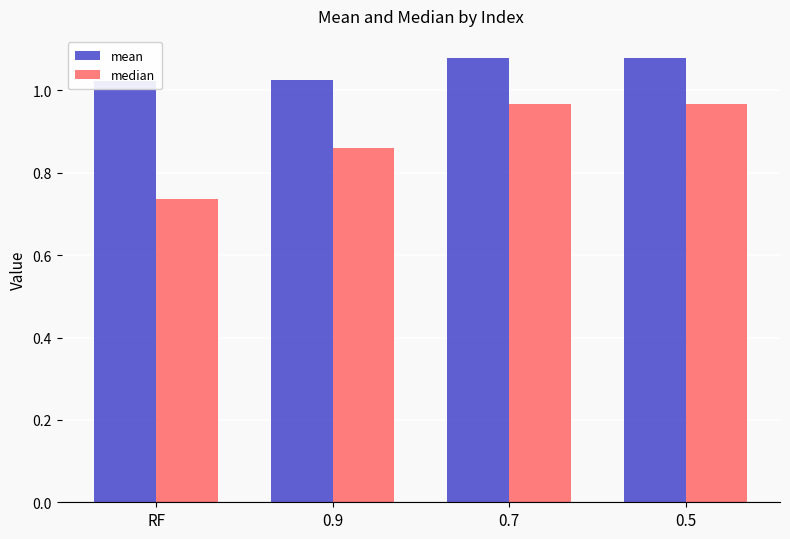

What is the value of the median bar at the 4th from the left?

1.0